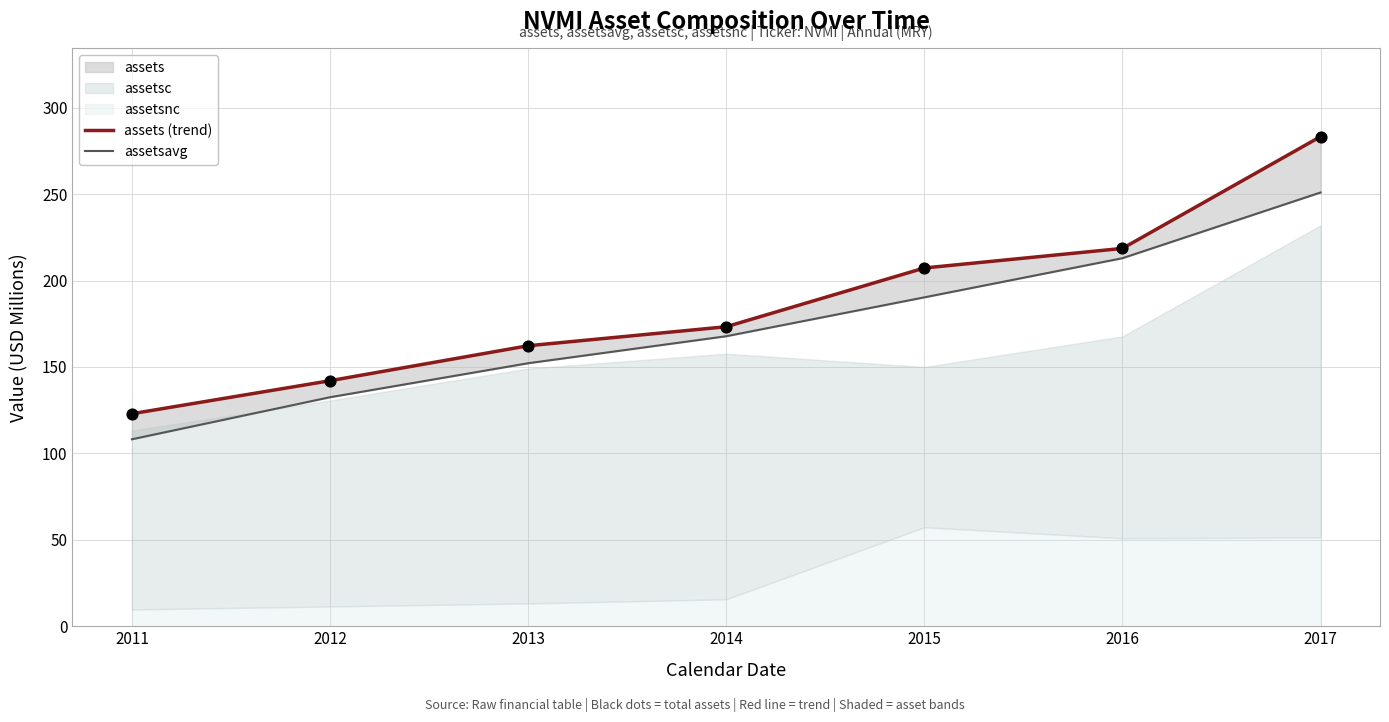

At which category is the sum across all series the highest?

2017